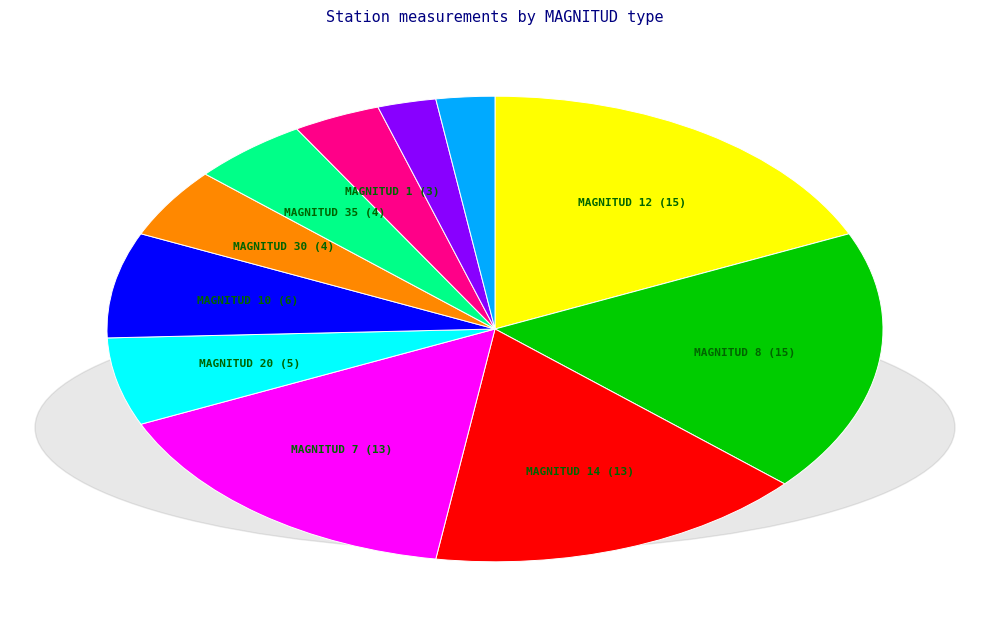

Count the number of slices in the pie.

11